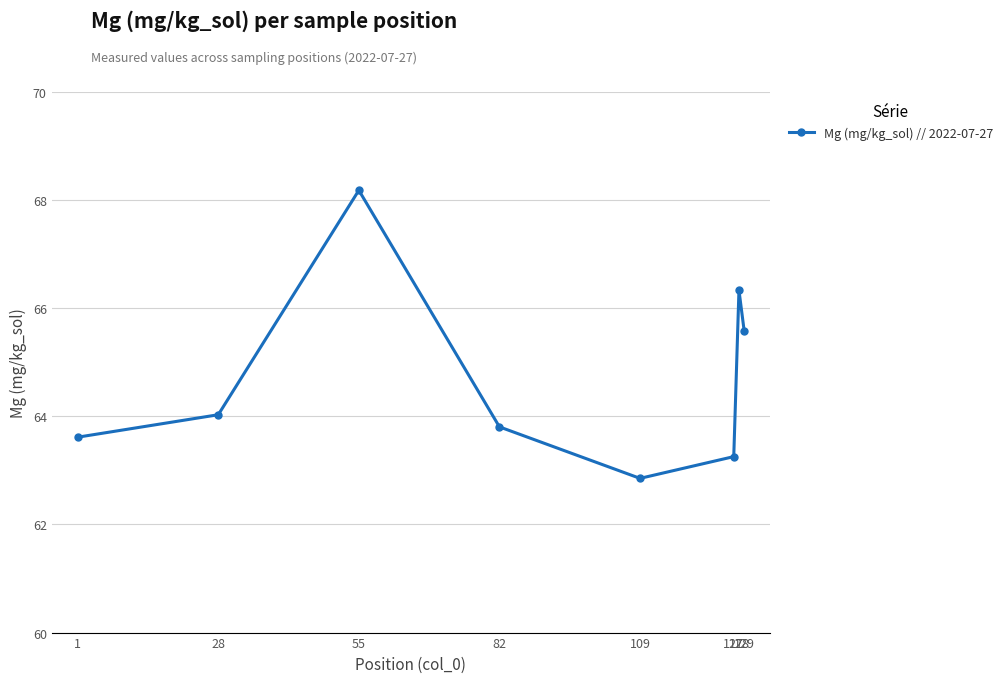

At which category does the data reach its first local valley?

109